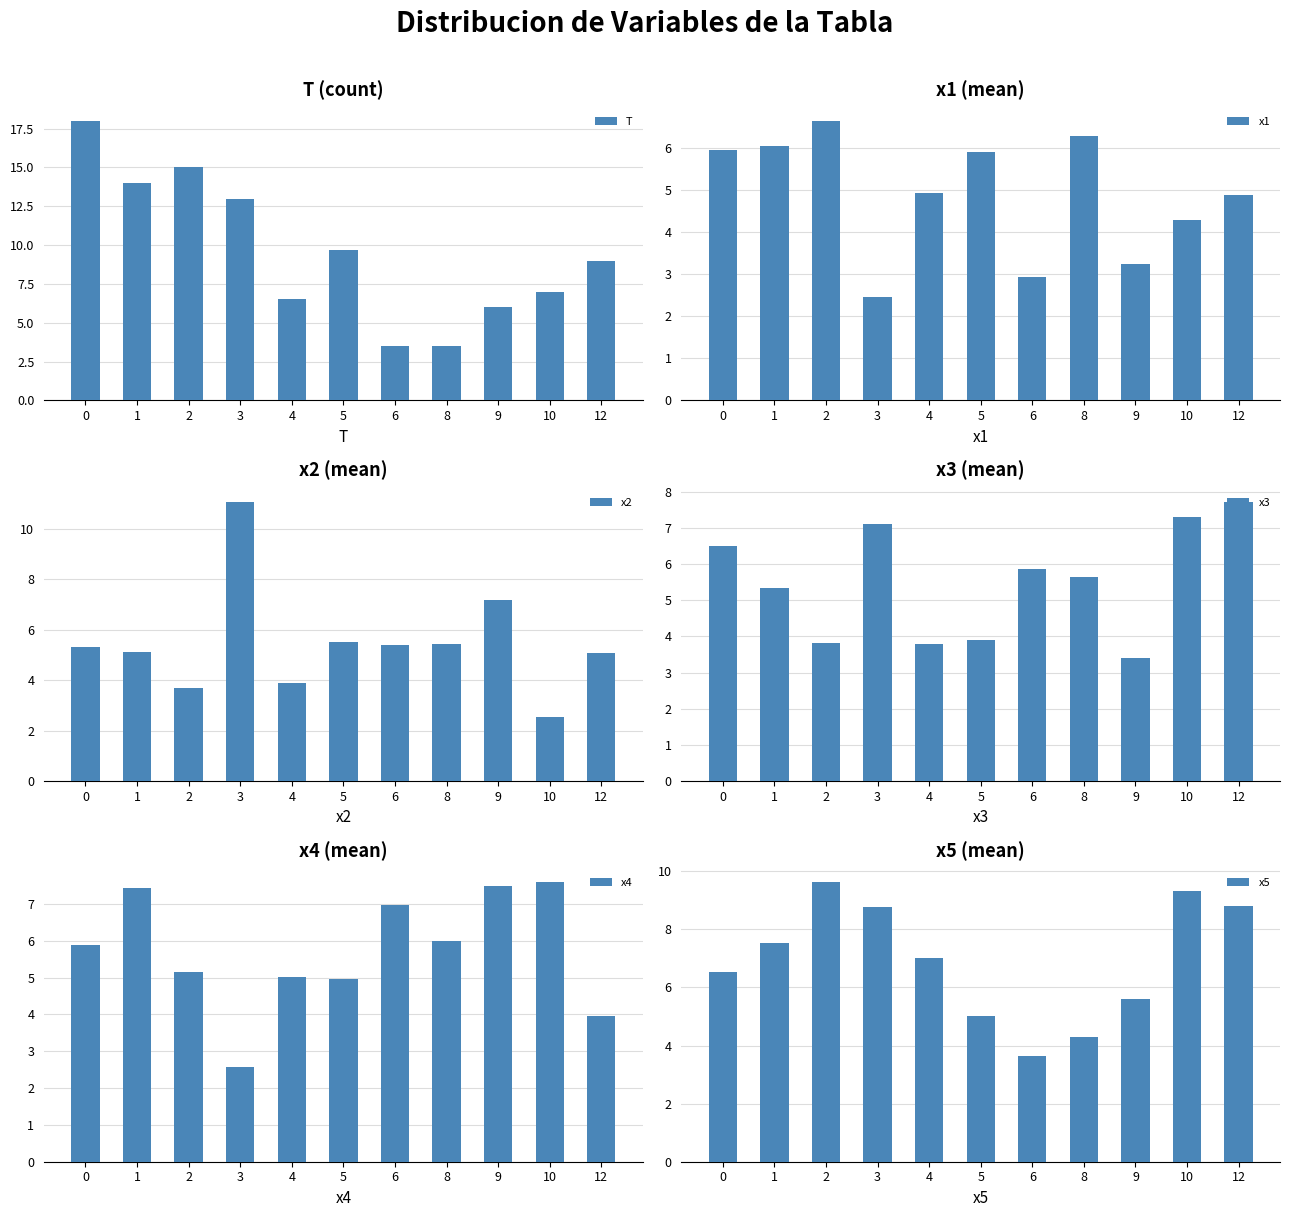

What is the spread (max minus min) of values at 1?

8.9